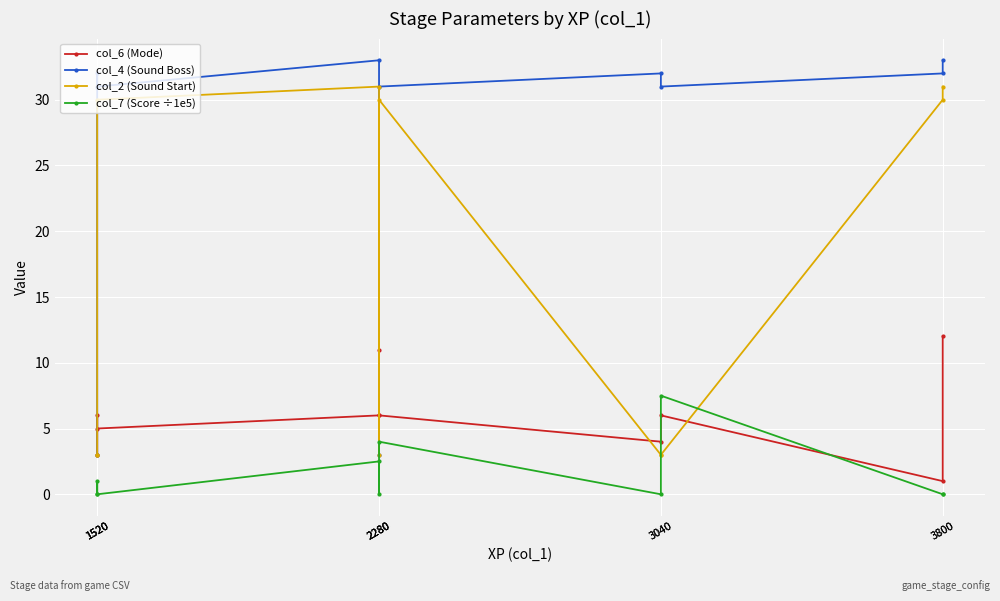

What are all the series names shown in the legend?

col_6 (Mode), col_4 (Sound Boss), col_2 (Sound Start), col_7 (Score ÷1e5)